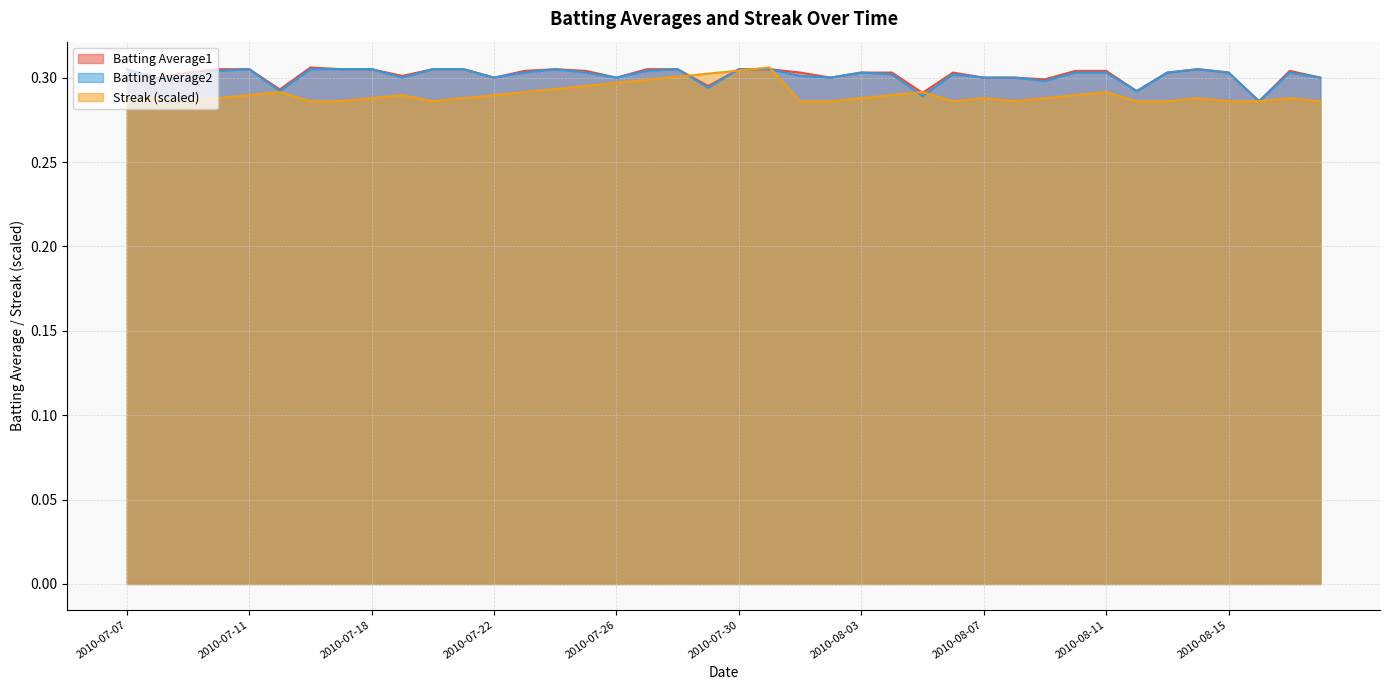

True or false: Streak has more than 0 points higher than both neighbors.

True